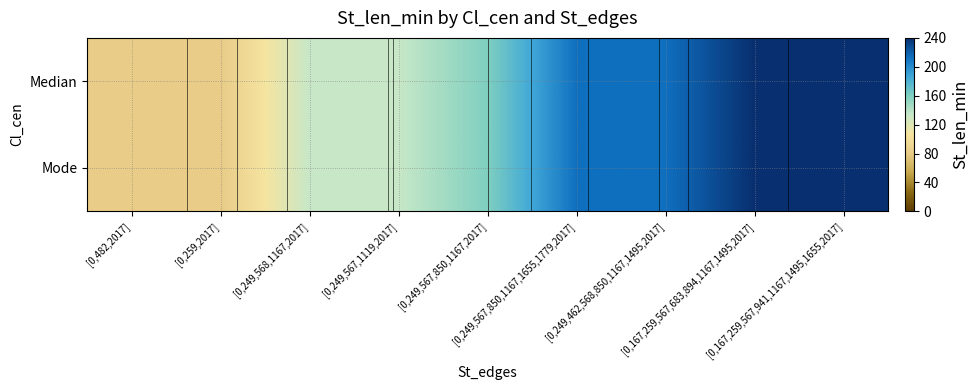

What is the total value across all series at [0,167,259,567,683,894,1167,1495,2017]?

480.0